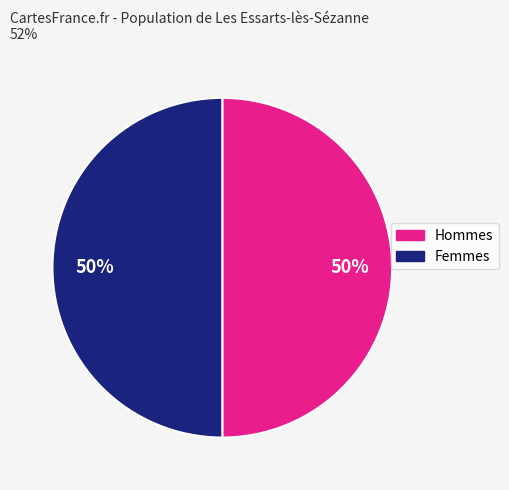

To the nearest percent, what is the average slice percentage?

50%